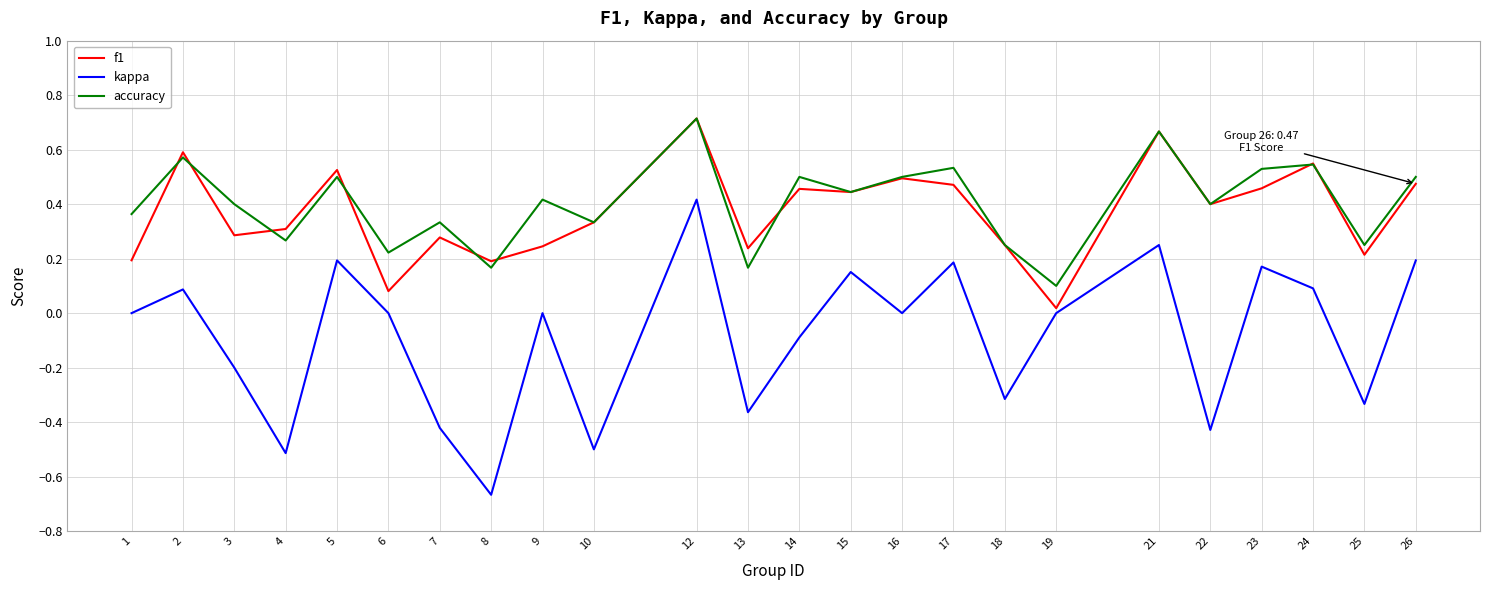

Is it true that accuracy equals 0.3 at 16?

False